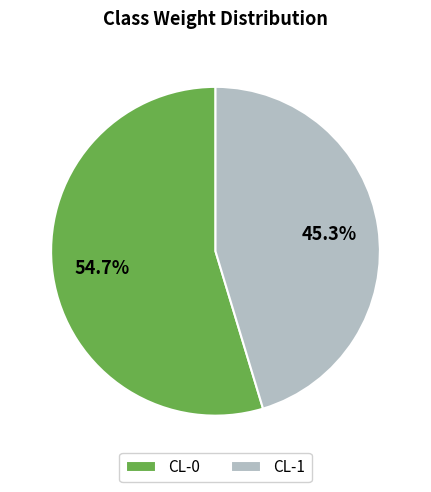

True or false: CL-1 accounts for 31% of the total.

False